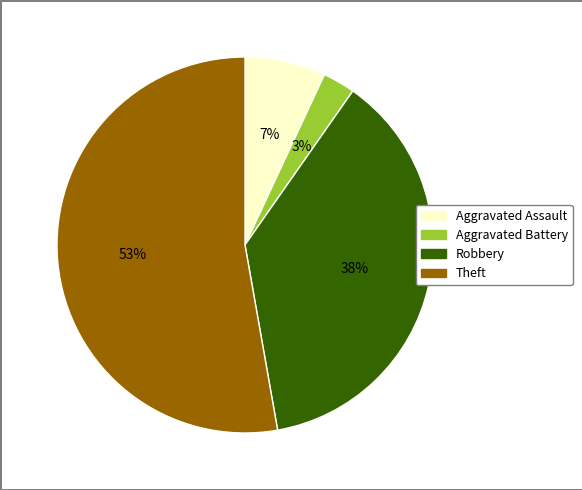

To the nearest percent, what is the difference between the Theft and Aggravated Assault slice percentages?

46%